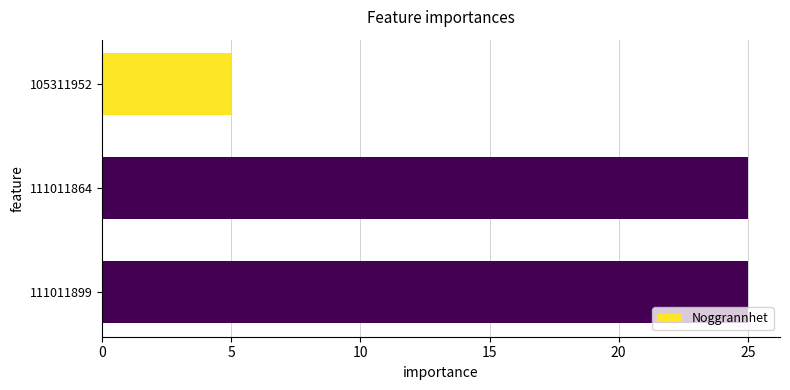

Between 111011864 and 105311952, which is larger?

111011864